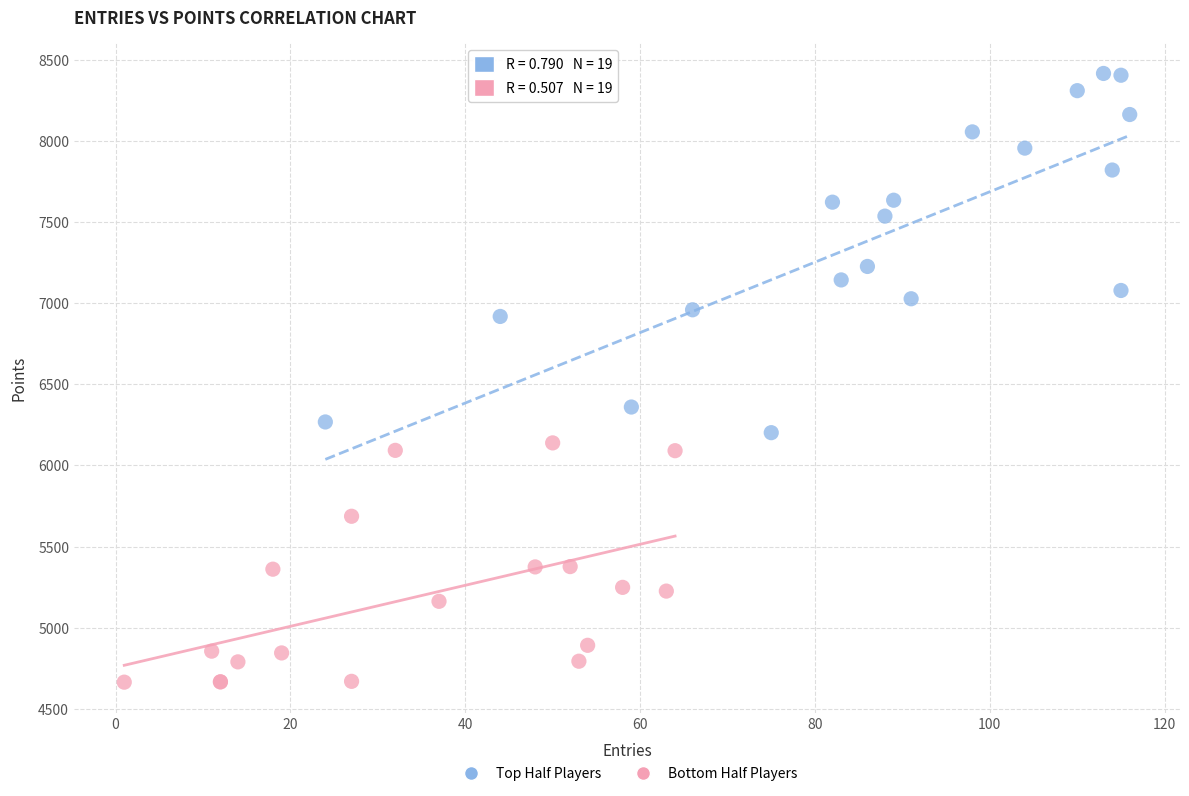

Which series has the largest Y range (max minus min)?

Top Half Players